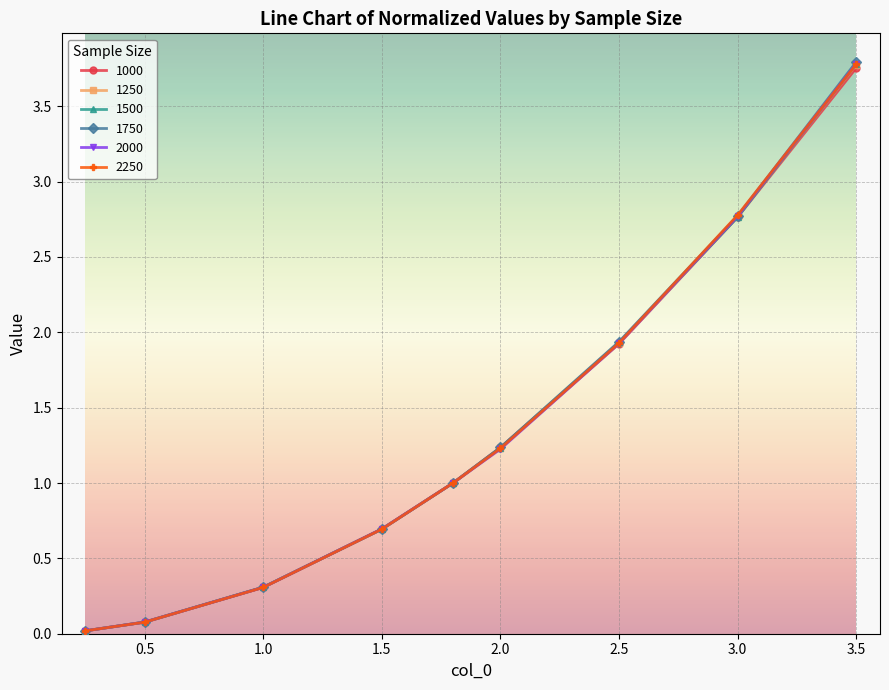

What is the value of the 1500 point at the 8th from the left?

2.8